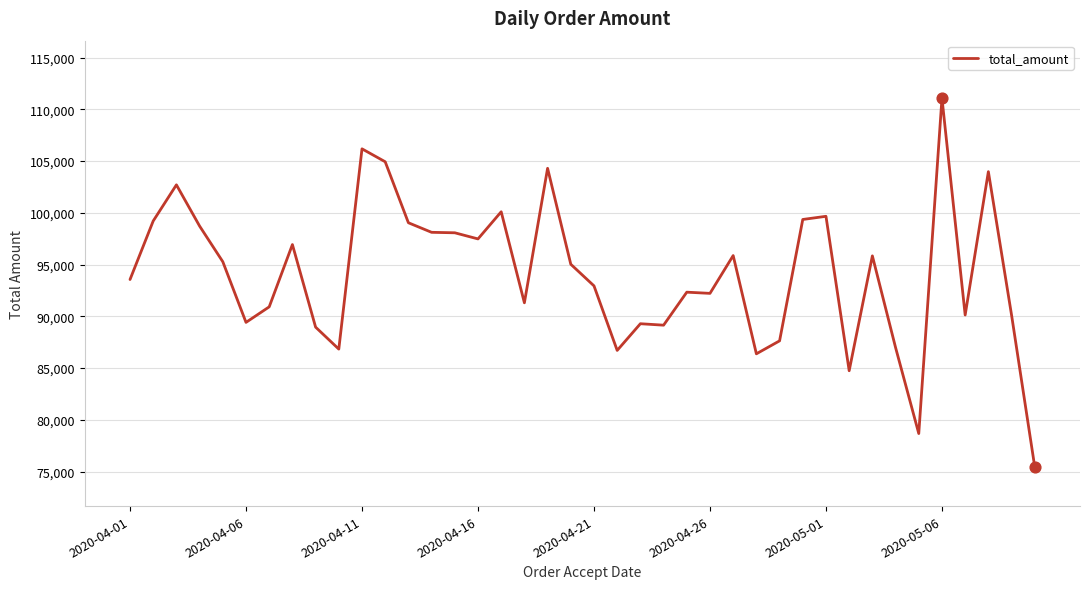

What is the greatest value displayed?

111078